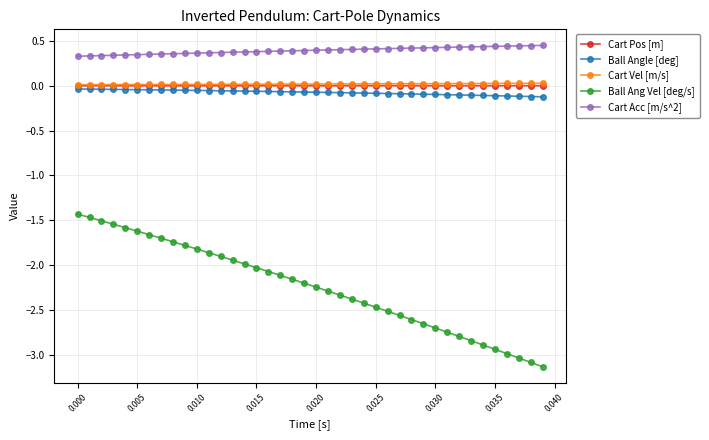

Which series has the widest spread of values?

Ball Ang Vel [deg/s]